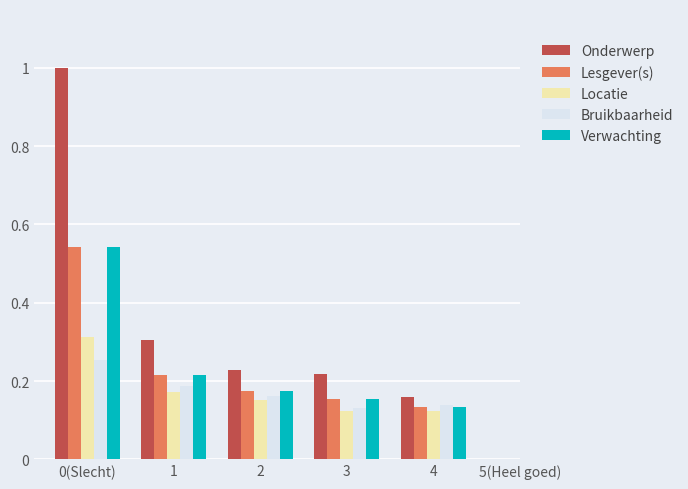

What is the sum of all Bruikbaarheid values?

0.9